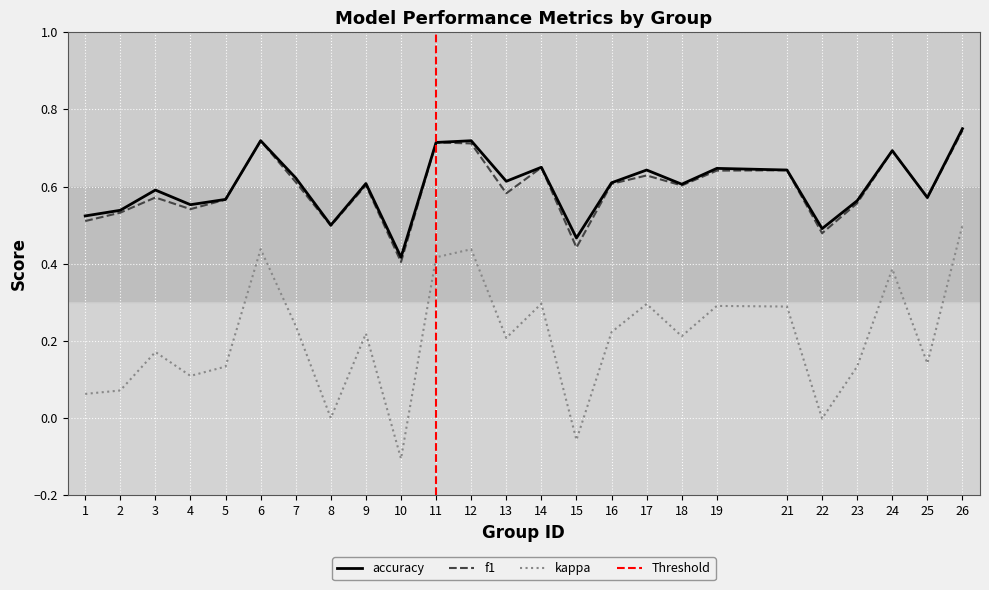

True or false: f1 and accuracy intersect in this chart.

False